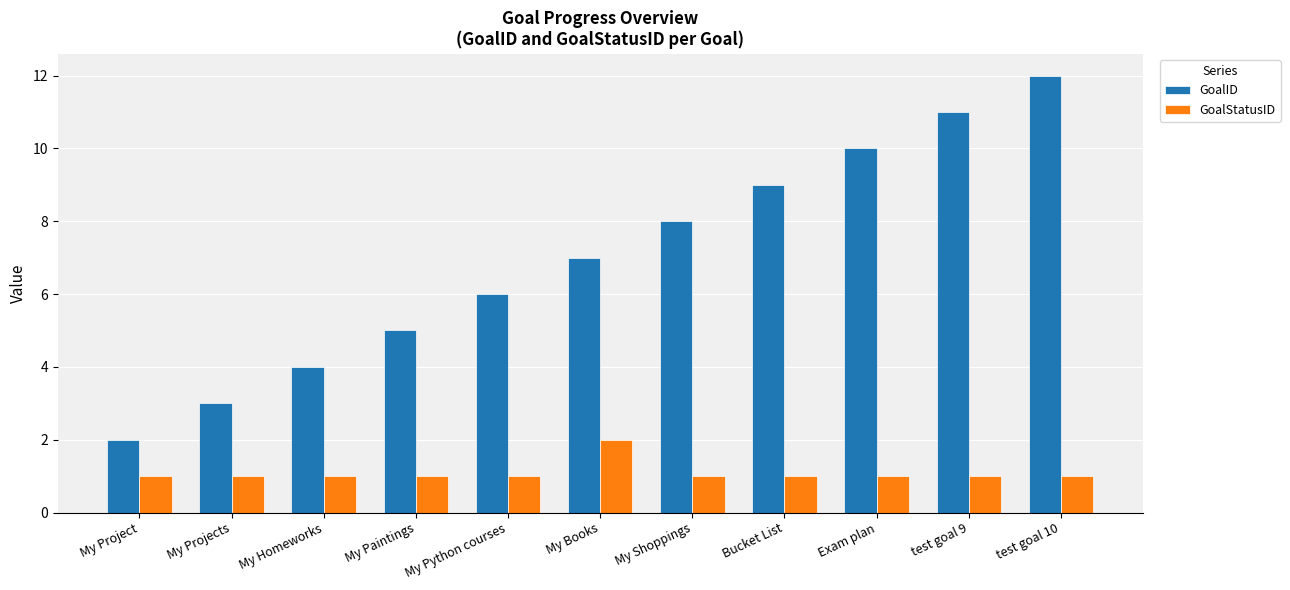

What is the difference between the second highest and minimum values in the GoalID series?

9